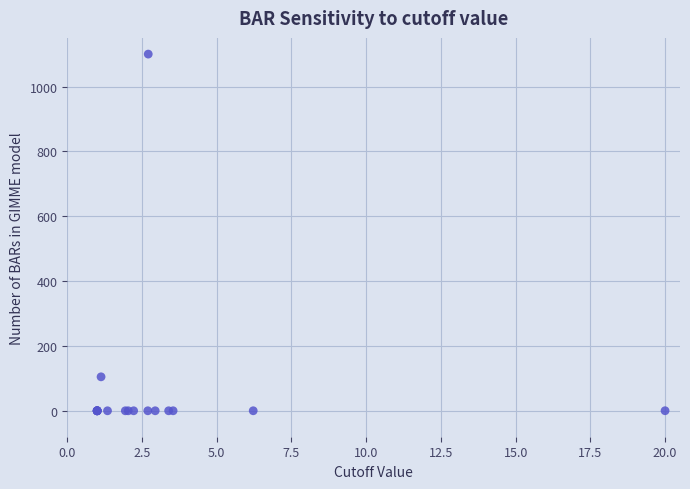

What Y value in the scatter plot is closest to 550?

104.7